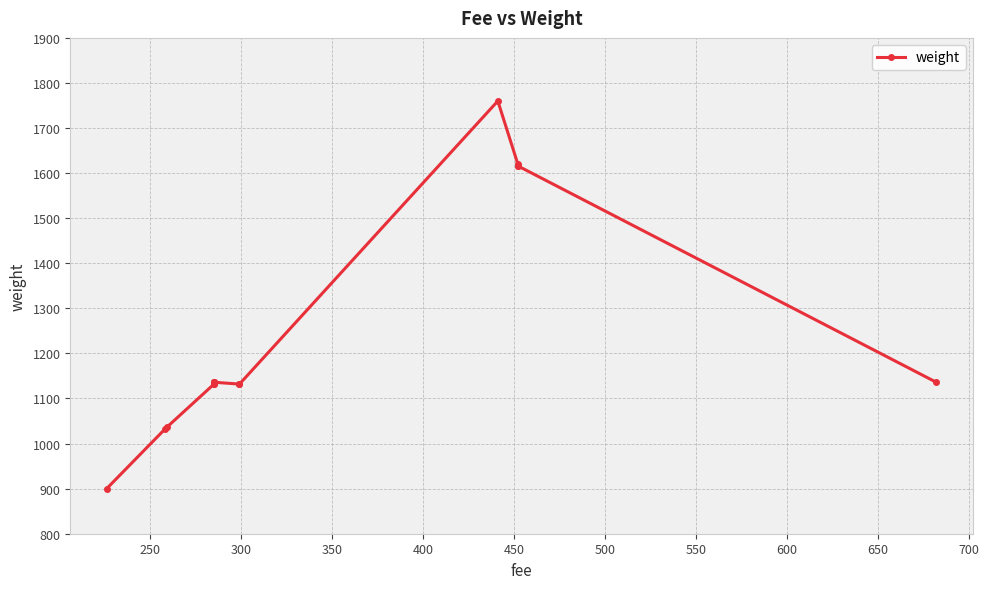

What is the sum of the values at 250 and 550?

2168